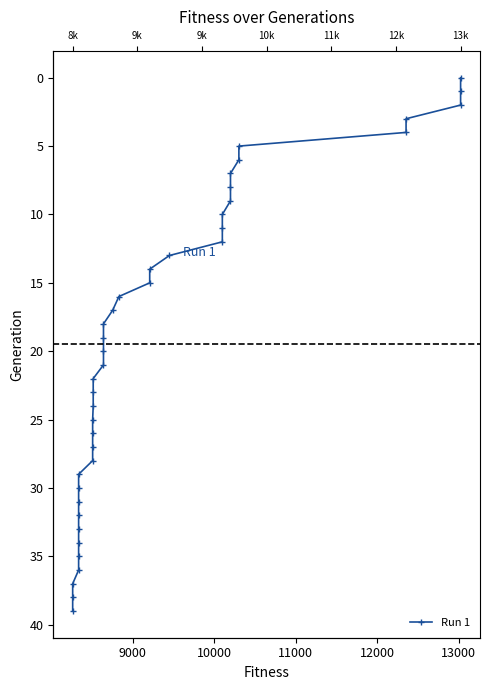

What is the average value?

20